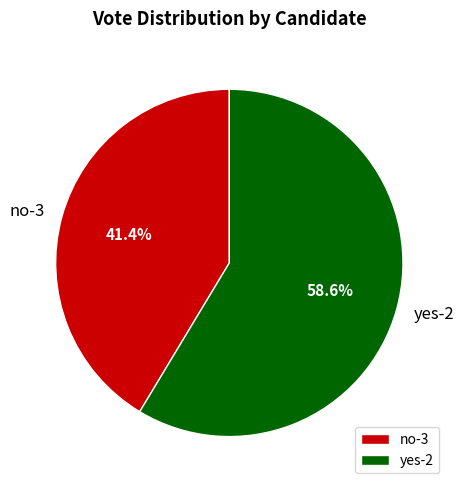

To the nearest percent, what is the difference between the largest and smallest slice percentages?

17%